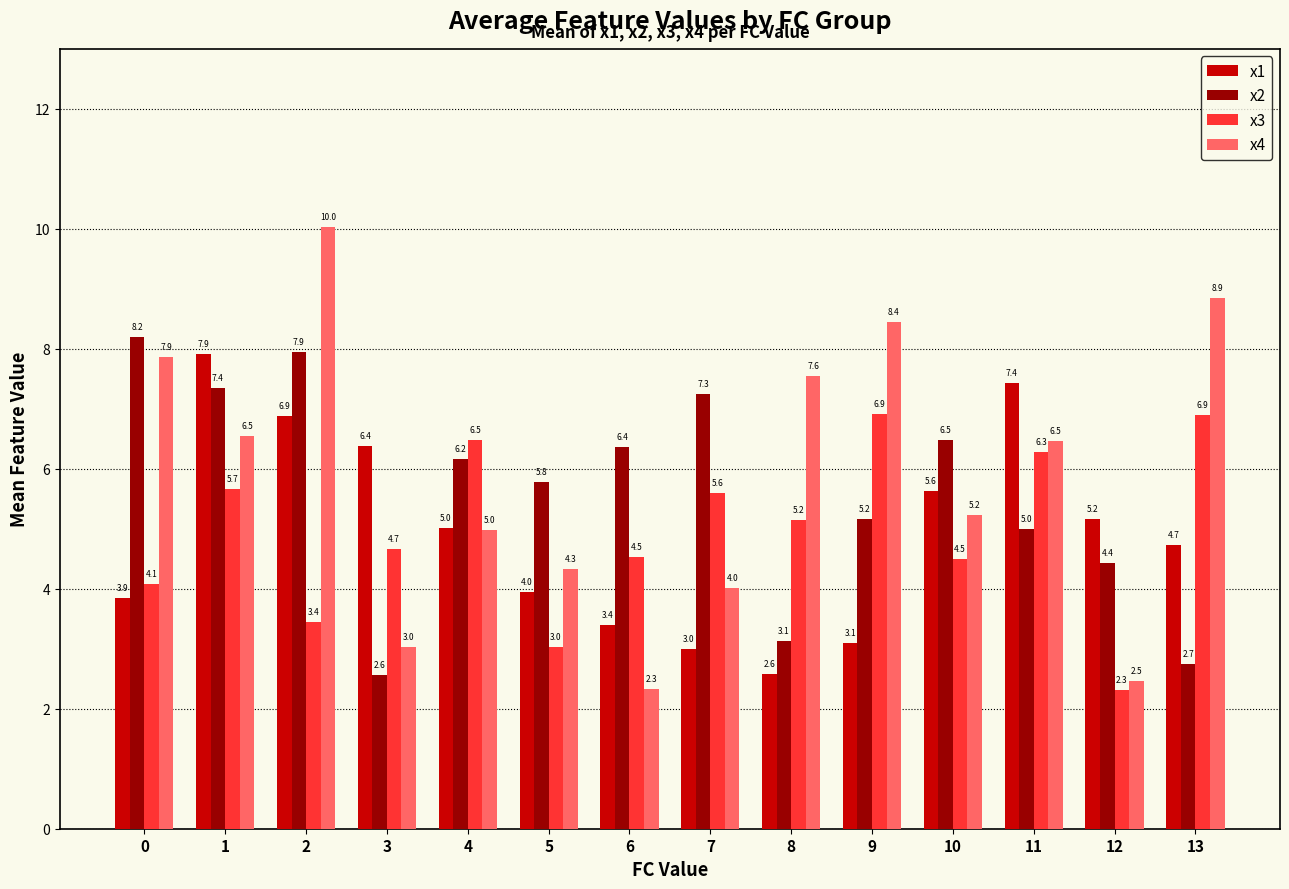

What is the minimum value shown in the chart?

2.3